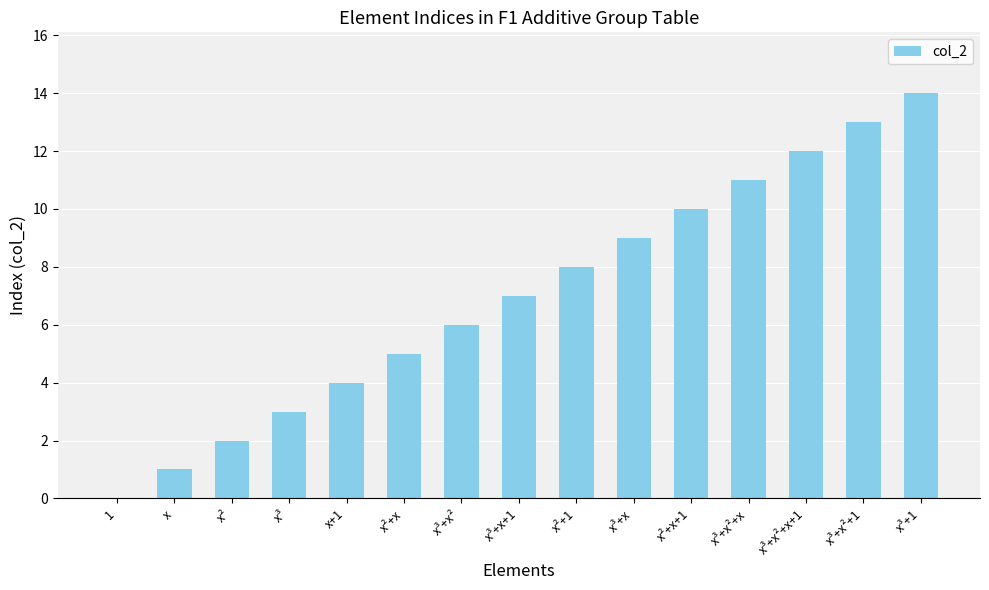

Which category has the highest value across all series?

x³+1